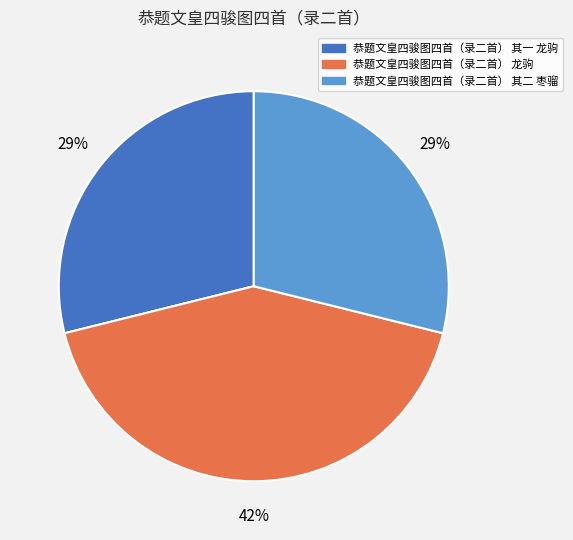

Do 恭题文皇四骏图四首（录二首） 龙驹 and 恭题文皇四骏图四首（录二首） 其一 龙驹 together represent more than half of the pie?

Yes